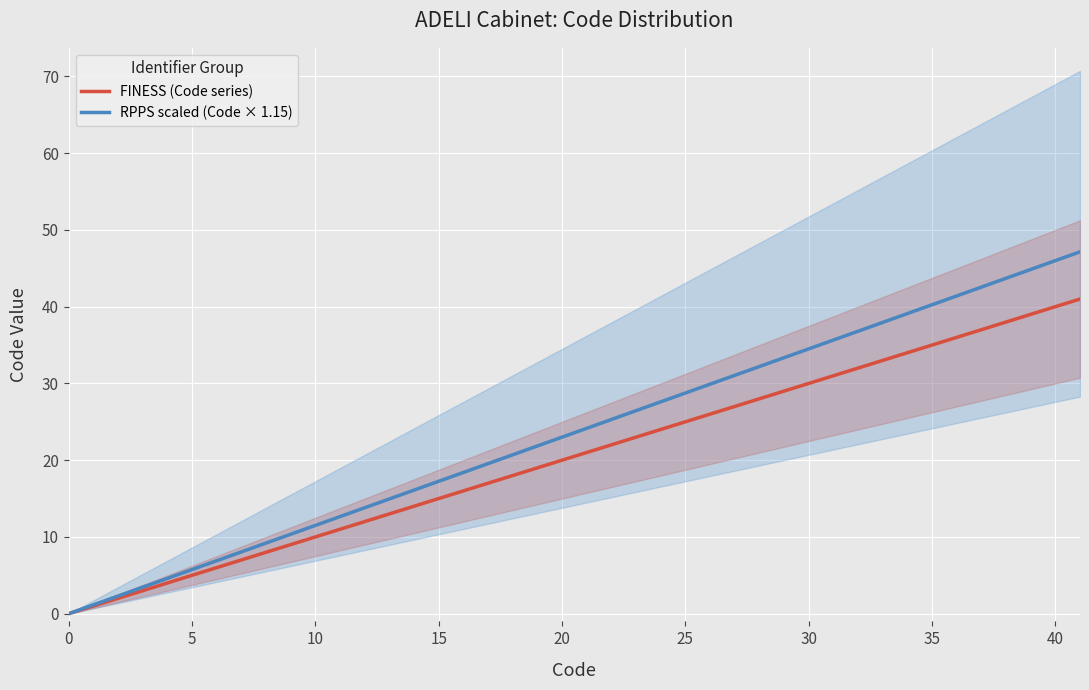

How many values in RPPS scaled (Code × 1.15) are above zero?

8